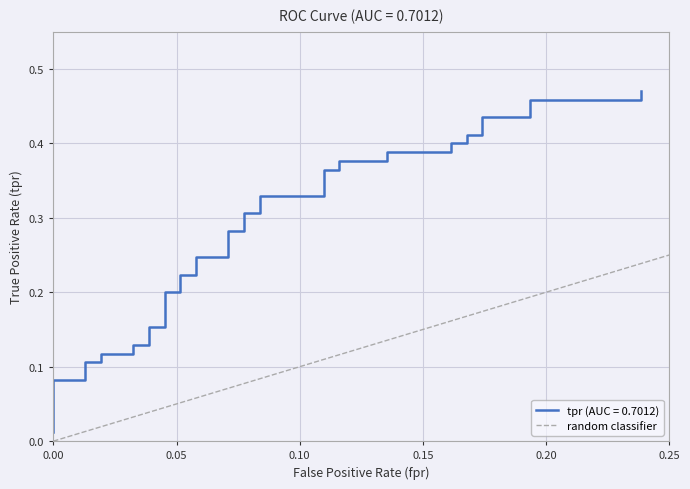

How many positive values are there?

1